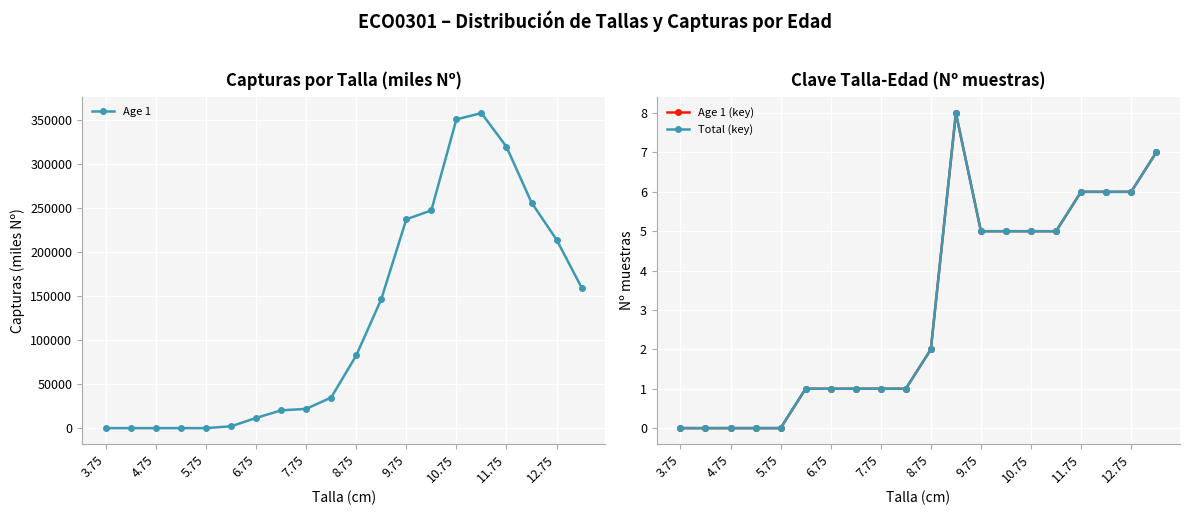

The Age 1 series shows 435560 at 13. True or false?

False